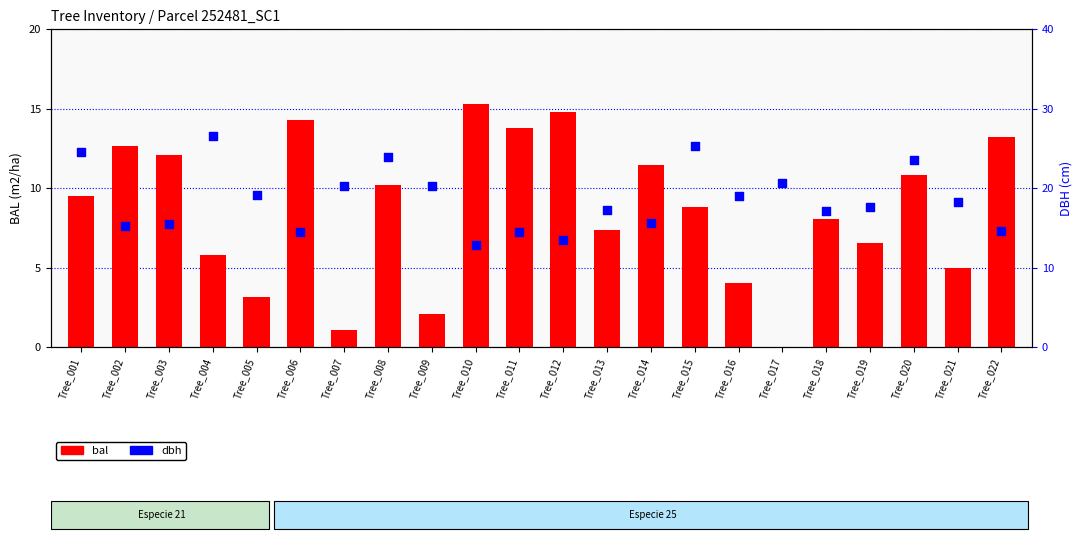

Is the value of dbh at Tree_007 greater than the value of bal at Tree_022?

Yes